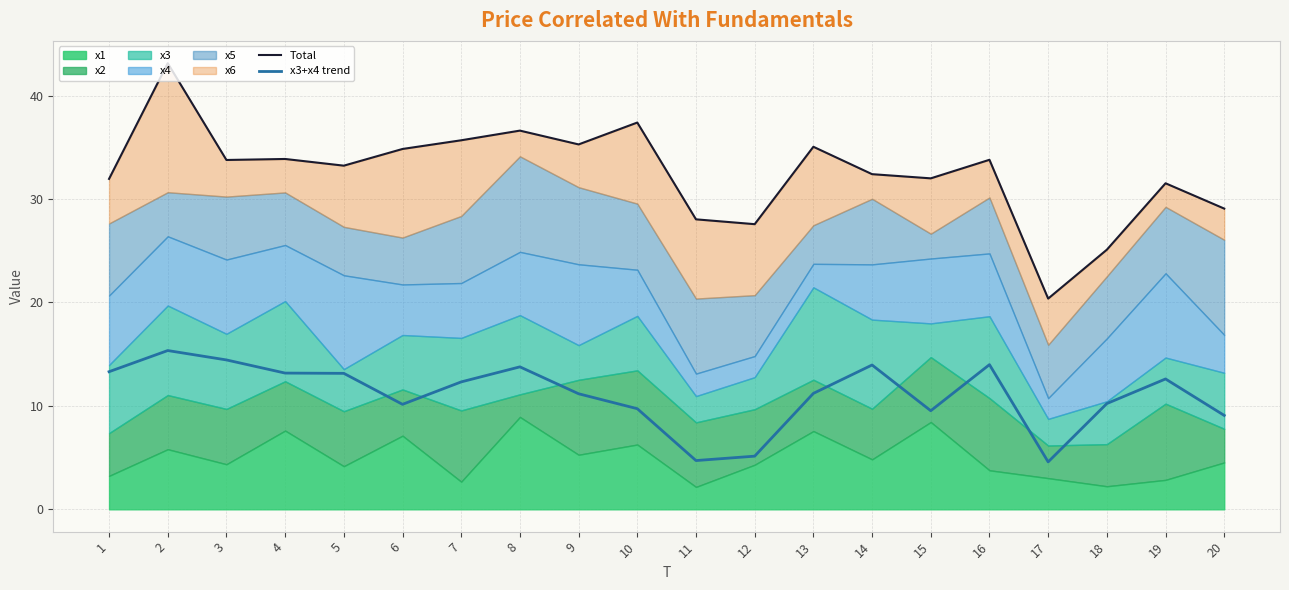

Is it true that x3+x4 trend equals 2.9 at 20?

False